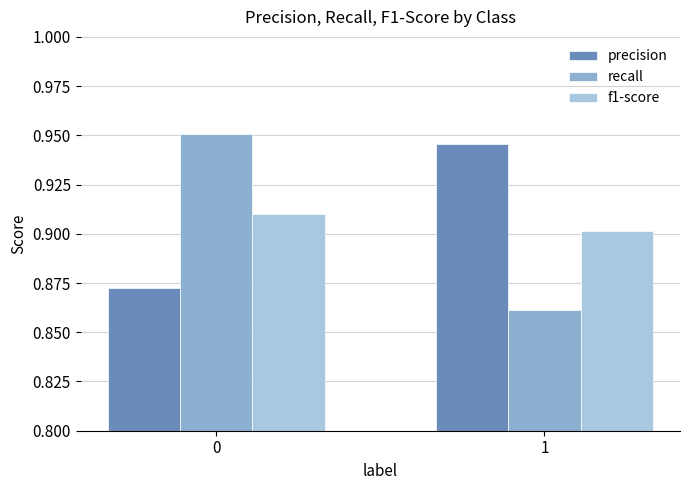

The value of precision at 1 is 0.9. True or false?

True